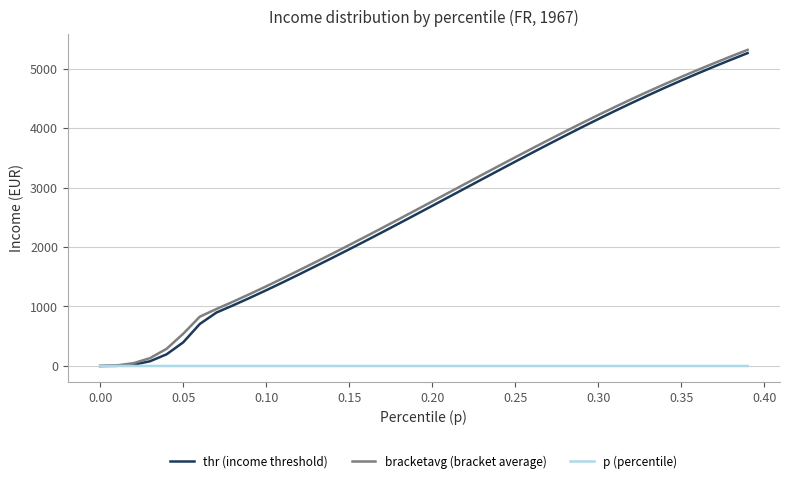

What are all the series names shown in the legend?

thr (income threshold), bracketavg (bracket average), p (percentile)